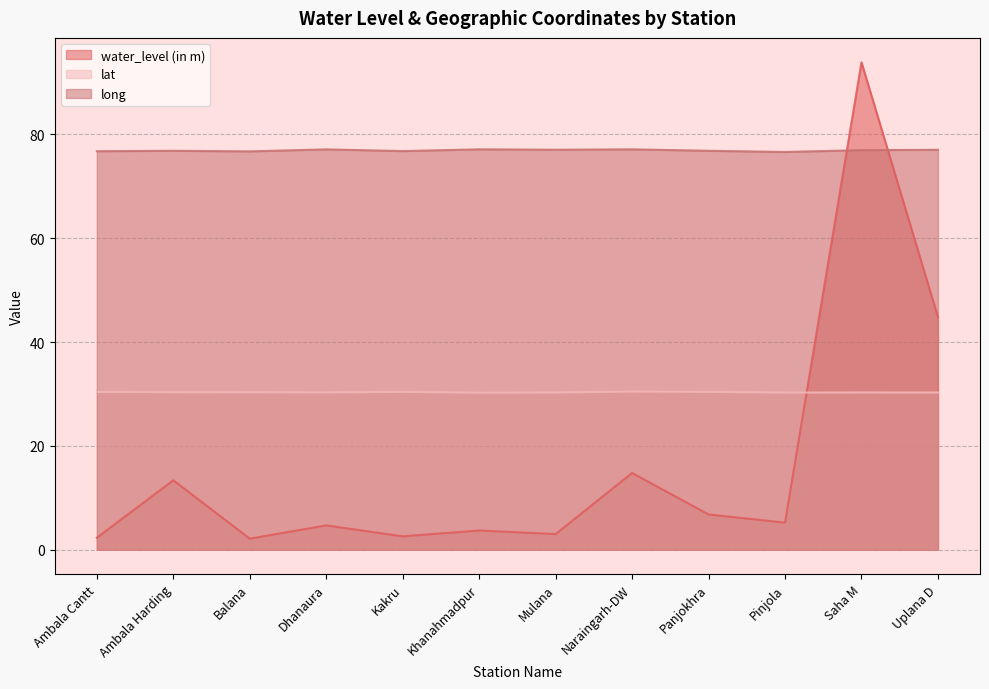

How many series are shown in this chart?

3